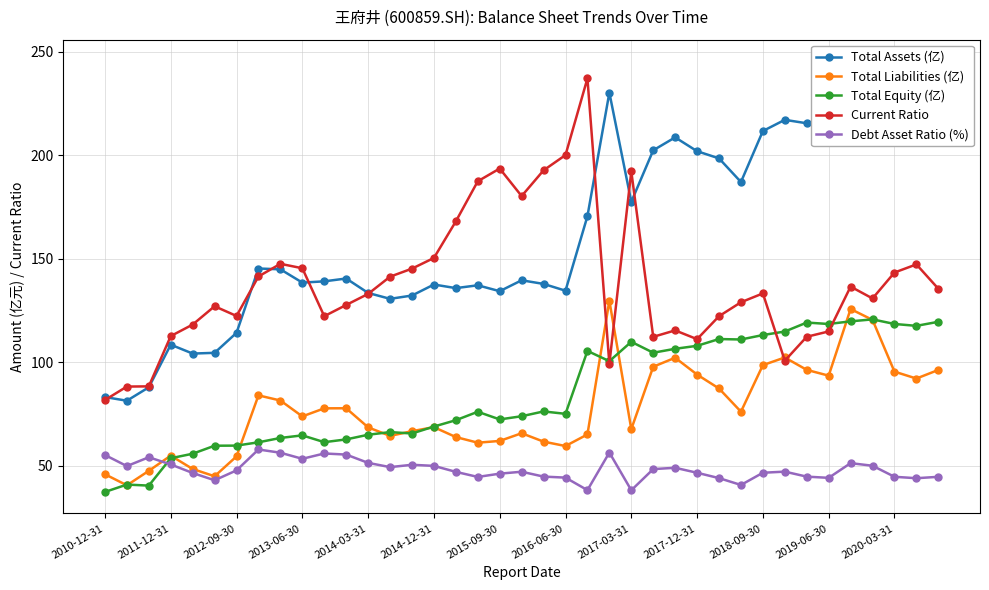

What is the minimum value for Current Ratio?

81.7